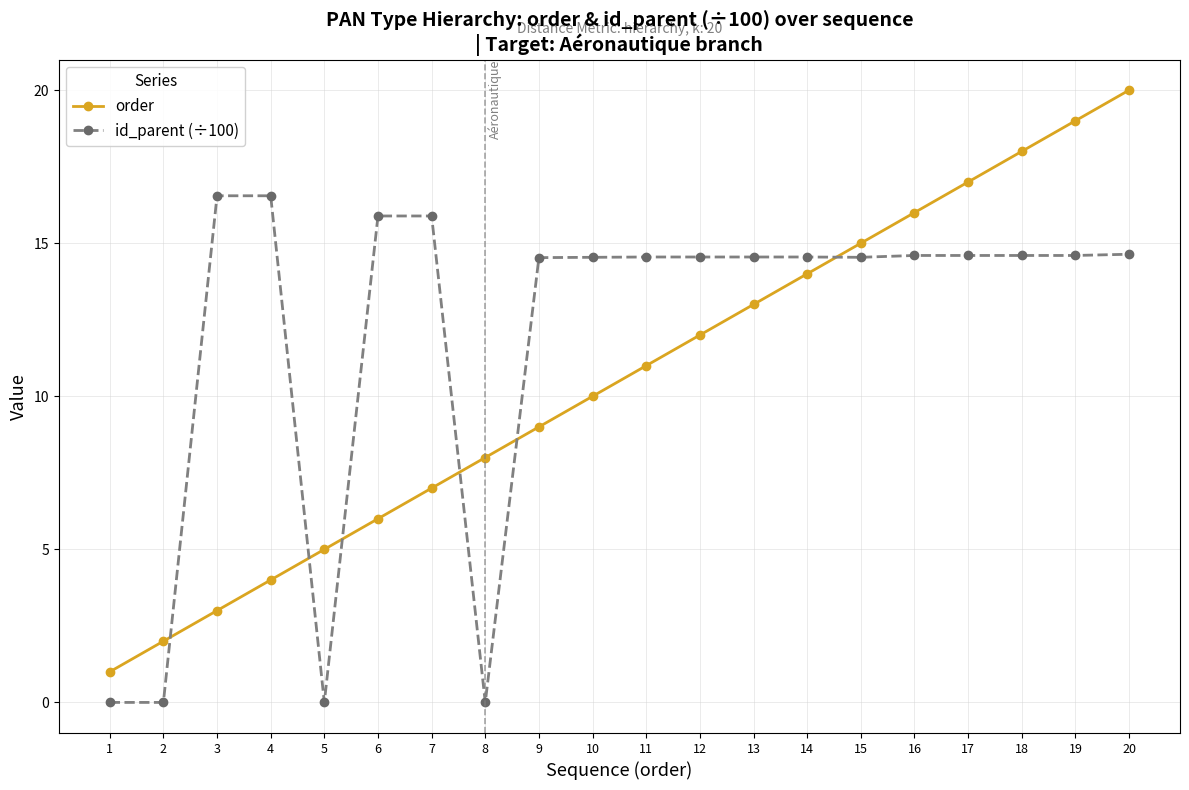

What is the average value of the order series?

10.5